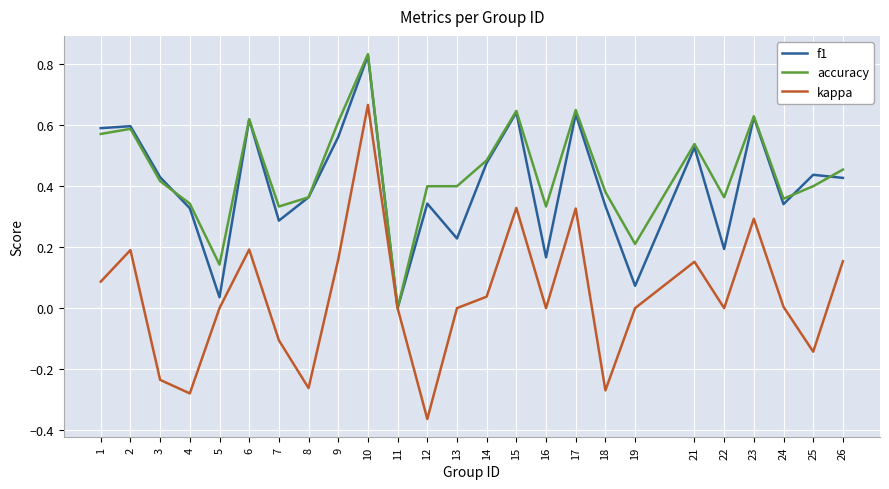

Is it true that accuracy equals 0.2 at 26?

False